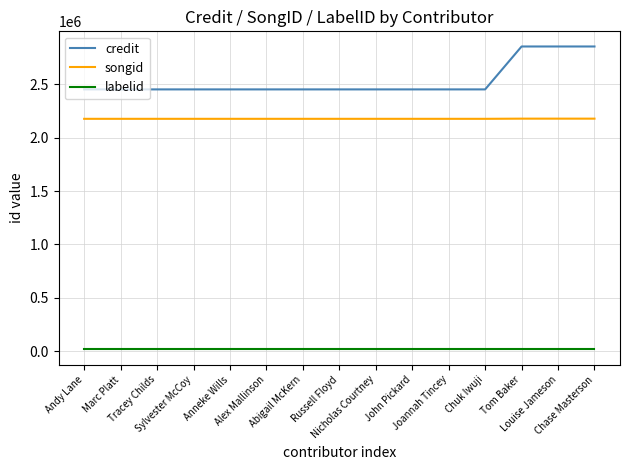

True or false: songid and credit cross at least once.

False